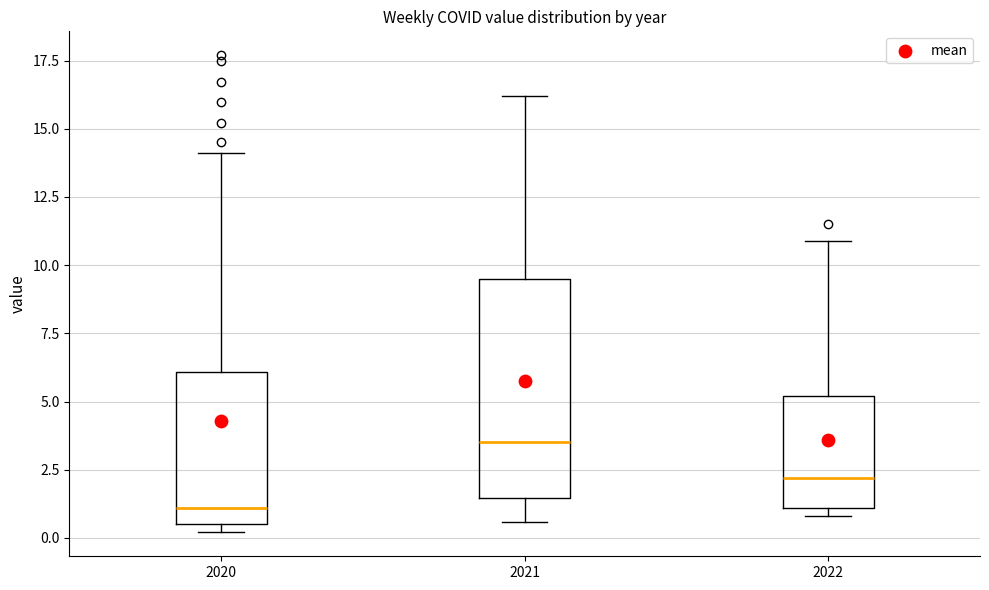

Where is the lower edge of the box at x = 2022 on the y-axis? The values are not printed on the chart, so give them approximately, as read against the axis.

1.0